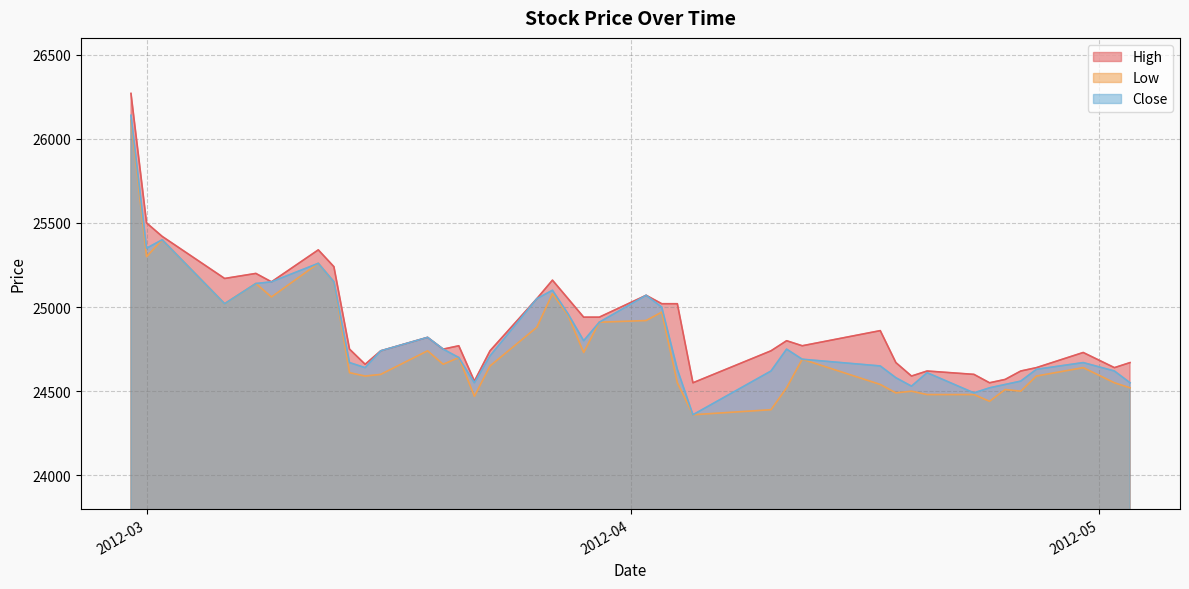

True or false: High and Low cross at least once.

False